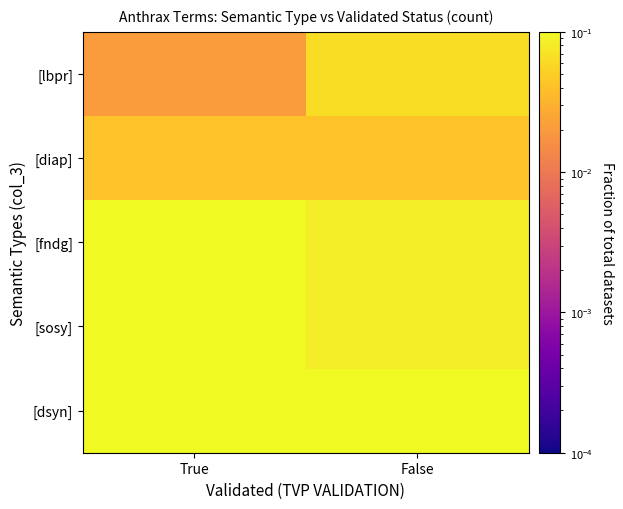

Reading right to left, extract all data points from this chart.

[dsyn]: False=0.1	True=0.2
[sosy]: False=0.1	True=0.2
[fndg]: False=0.1	True=0.1
[diap]: False=0.0	True=0.0
[lbpr]: False=0.1	True=0.0